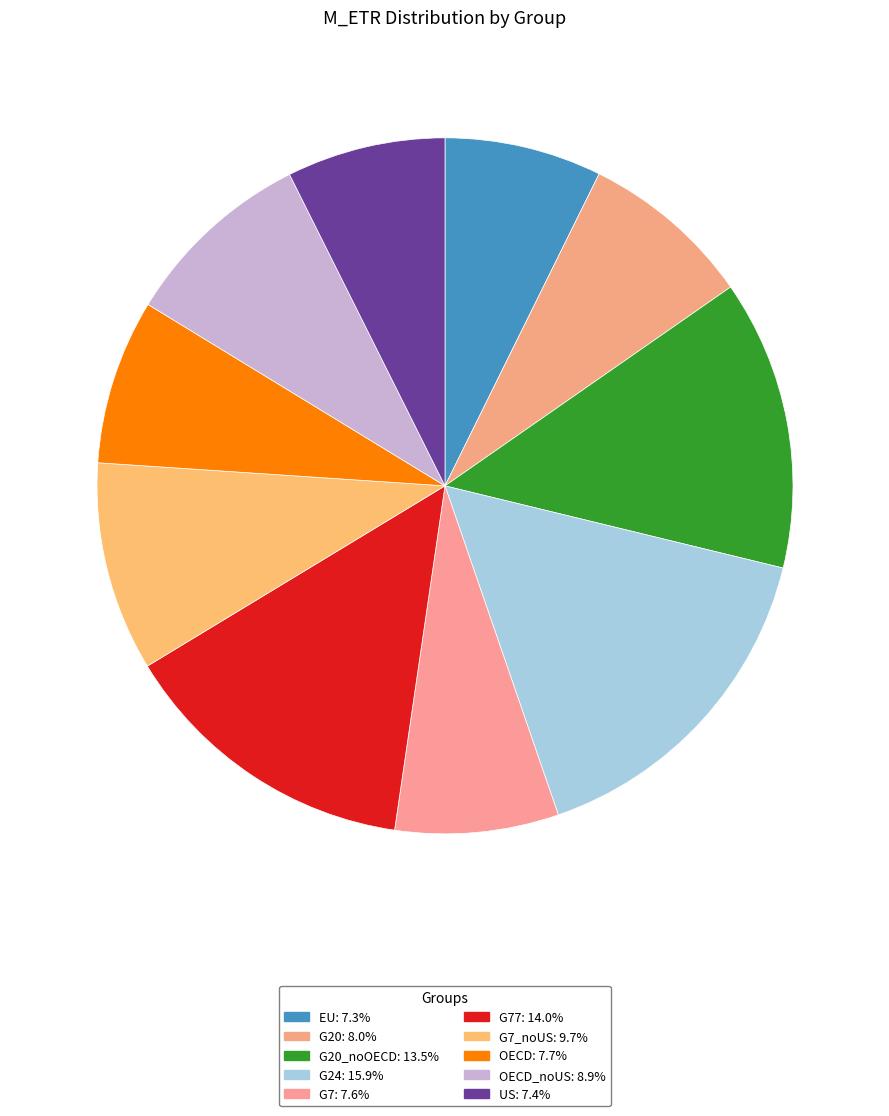

Count the number of slices in the pie.

10